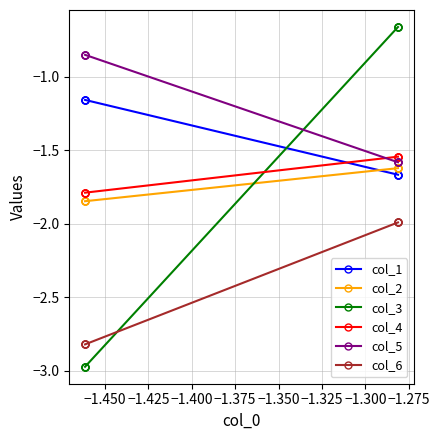

True or false: col_5 and col_1 cross at least once.

False